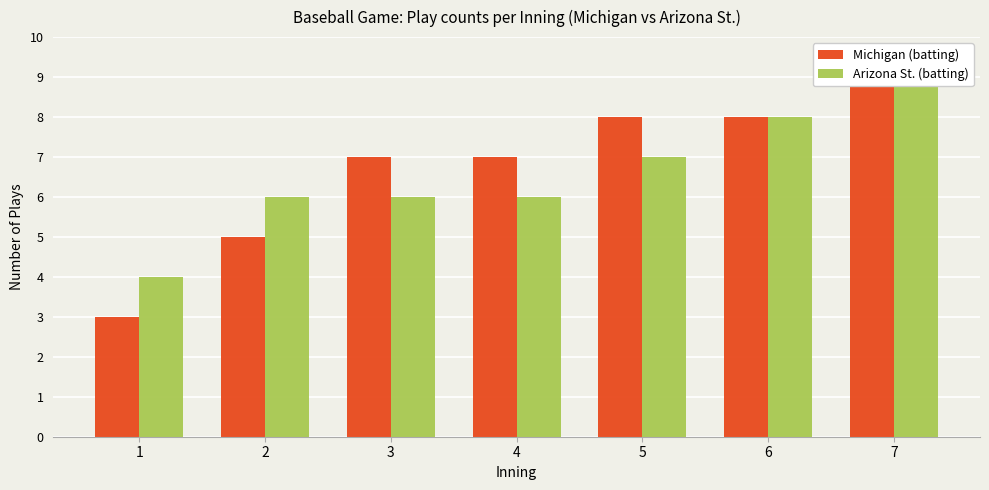

How many bars are there in total?

14